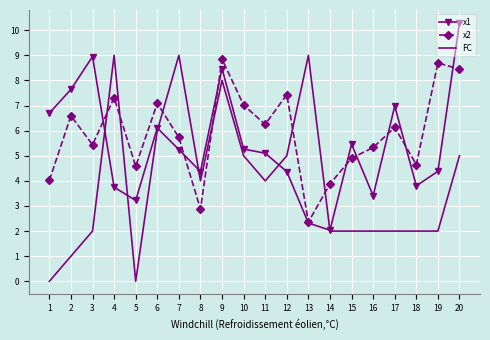

After their last crossing, which series has the higher values: x2 or FC?

x2